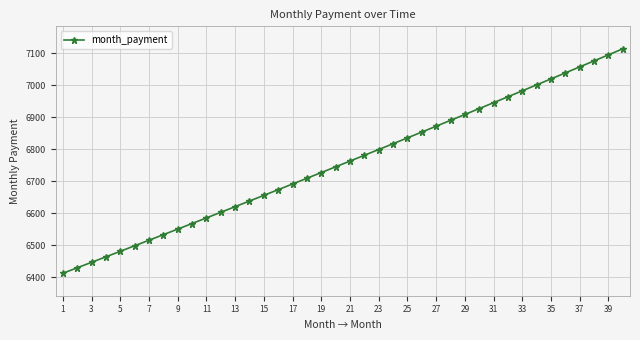

What is the average value?

6756.8